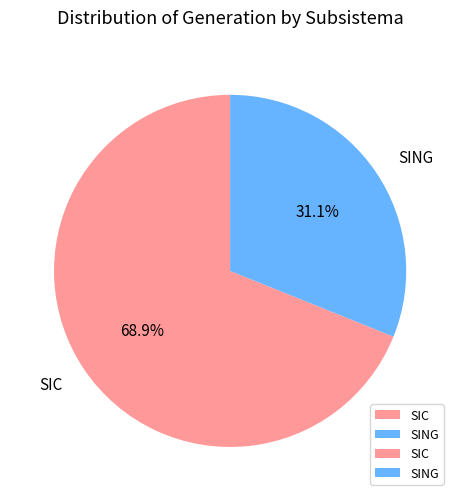

Does SING account for over 50% of the chart?

No